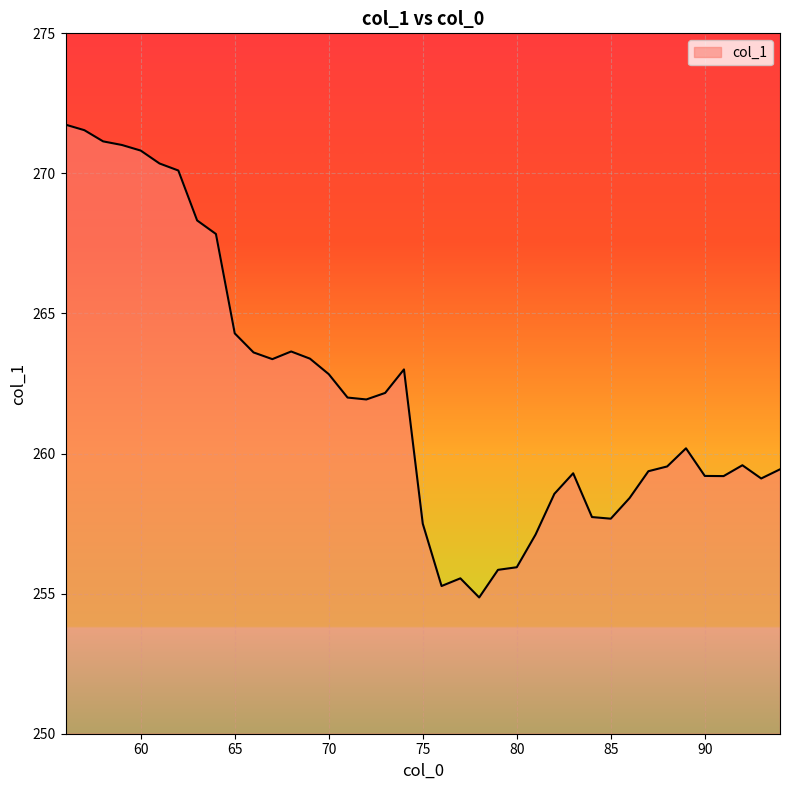

What is the maximum value shown in the chart?

271.7